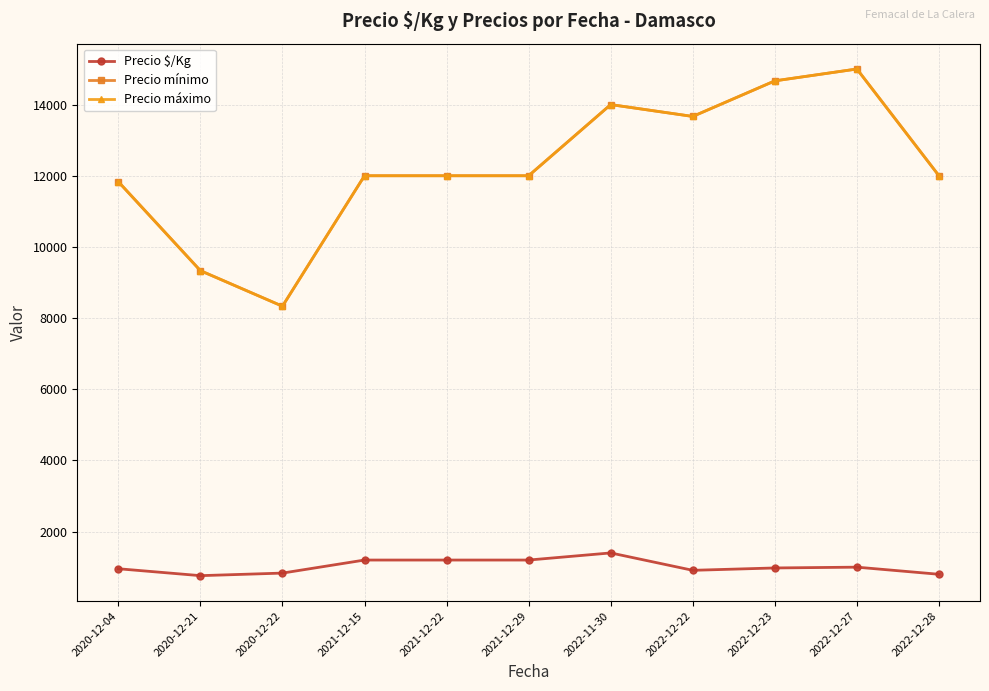

How many lines are shown in the chart?

3